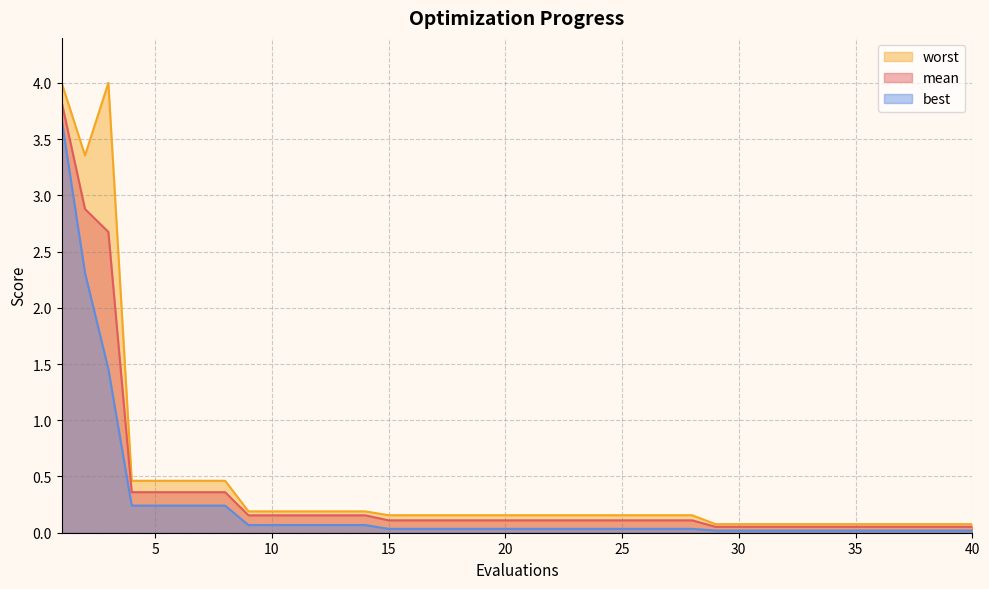

Reading left to right, extract all data points from this chart.

mean: 3.8	2.9	2.7	0.4	0.4	0.4	0.4	0.4	0.2	0.2	0.2	0.2	0.2	0.2	0.1	0.1	0.1	0.1	0.1	0.1	0.1	0.1	0.1	0.1	0.1	0.1	0.1	0.1	0.1	0.1	0.1	0.1	0.1	0.1	0.1	0.1	0.1	0.1	0.1	0.1
best: 3.7	2.3	1.5	0.2	0.2	0.2	0.2	0.2	0.1	0.1	0.1	0.1	0.1	0.1	0.0	0.0	0.0	0.0	0.0	0.0	0.0	0.0	0.0	0.0	0.0	0.0	0.0	0.0	0.0	0.0	0.0	0.0	0.0	0.0	0.0	0.0	0.0	0.0	0.0	0.0
worst: 4.0	3.4	4.0	0.5	0.5	0.5	0.5	0.5	0.2	0.2	0.2	0.2	0.2	0.2	0.2	0.2	0.2	0.2	0.2	0.2	0.2	0.2	0.2	0.2	0.2	0.2	0.2	0.2	0.1	0.1	0.1	0.1	0.1	0.1	0.1	0.1	0.1	0.1	0.1	0.1